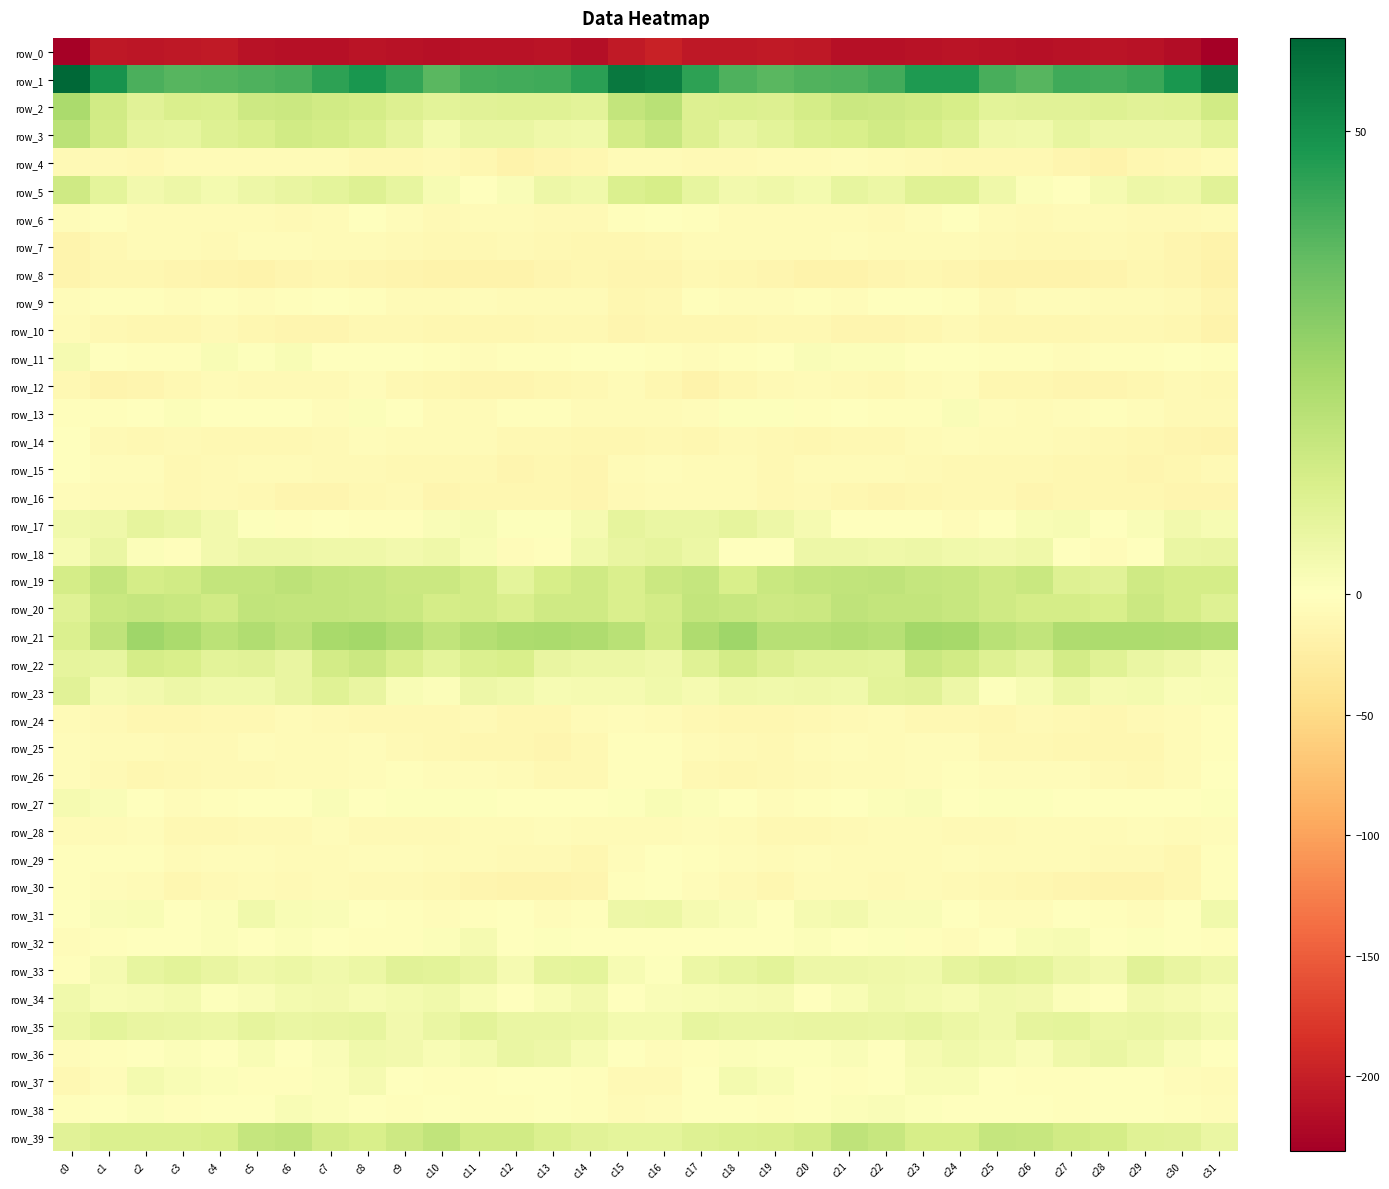

Between c12 and c31, which is larger?

c12